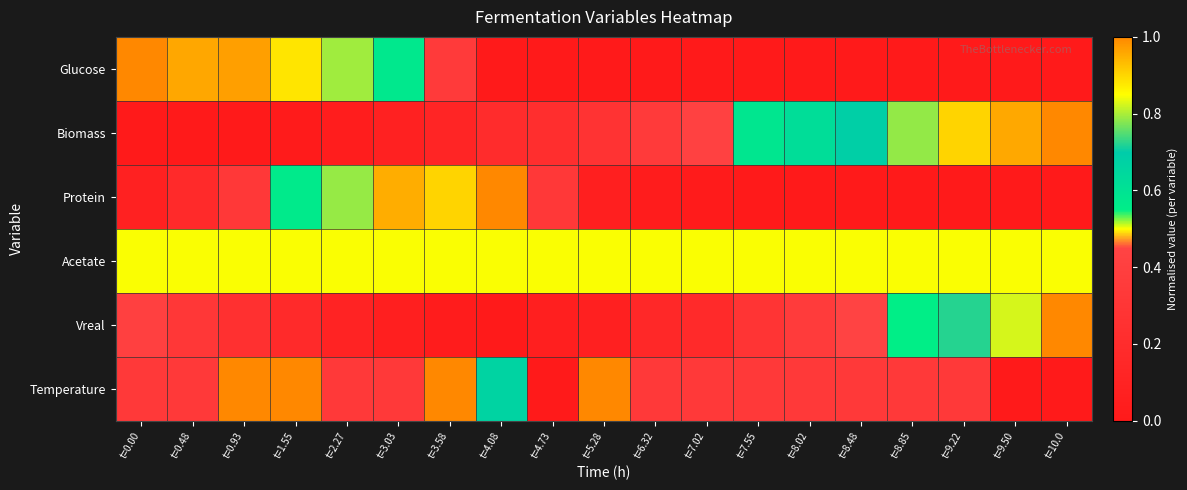

At which category does the chart reach its minimum across all series?

t=9.50